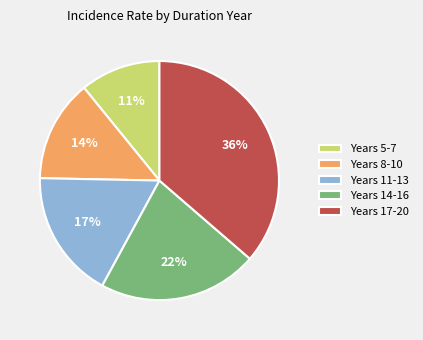

To the nearest percent, what is the average slice percentage?

20%